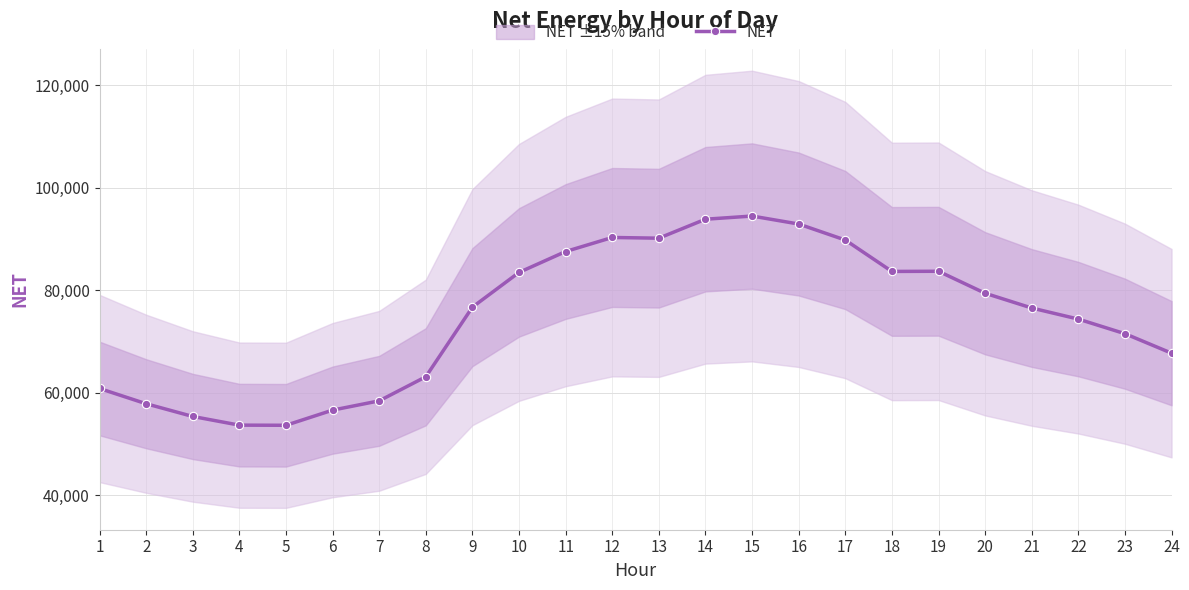

The value at 3 is 73353.1. True or false?

False